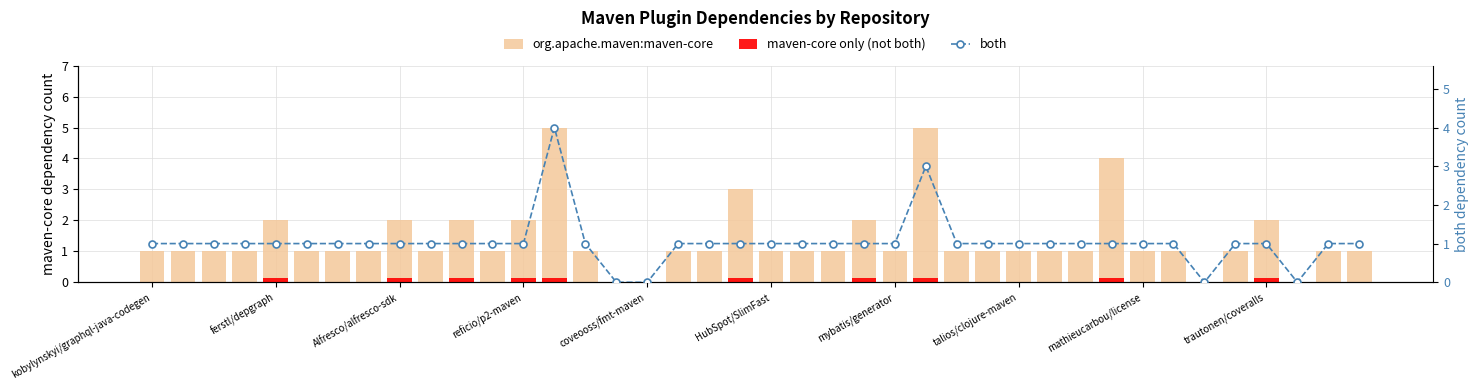

What is the highest value of the org.apache.maven:maven-core series?

5.0